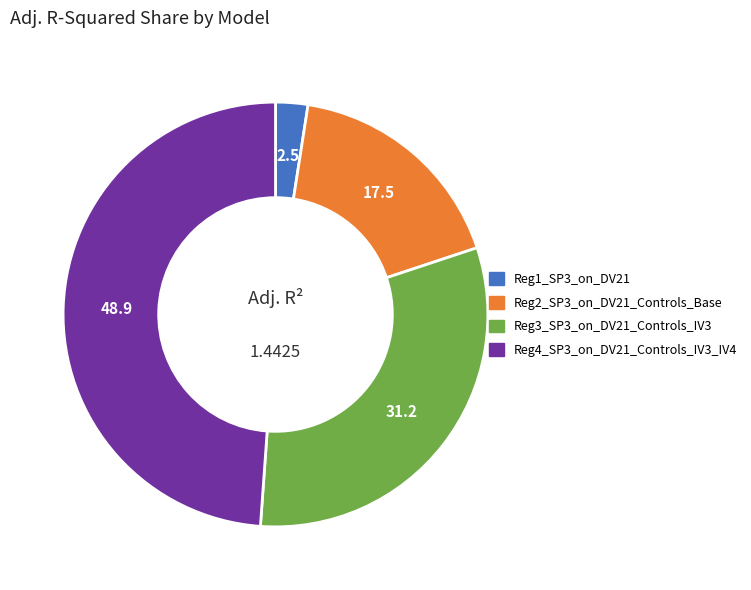

Is Reg2_SP3_on_DV21_Controls_Base the majority of the pie?

No